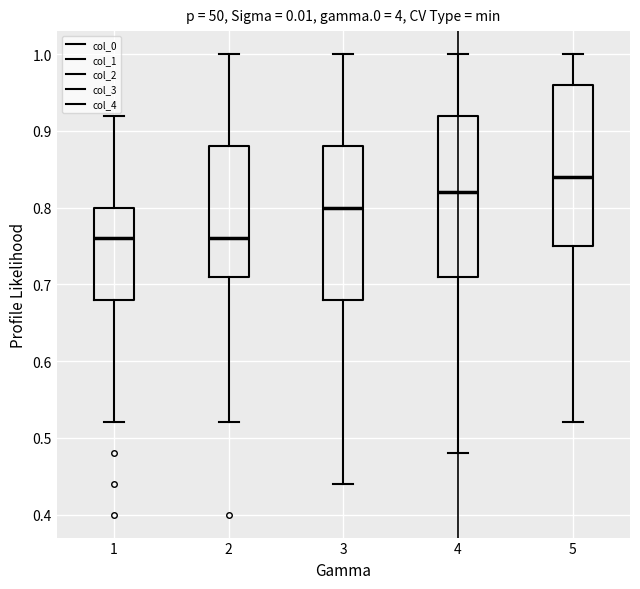

Where does the median line of the box at x = 2 sit on the y-axis? The values are not printed on the chart, so give them approximately, as read against the axis.

0.76